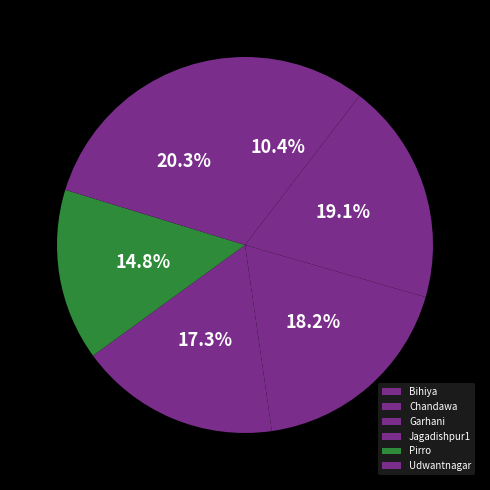

Is Pirro the majority of the pie?

No